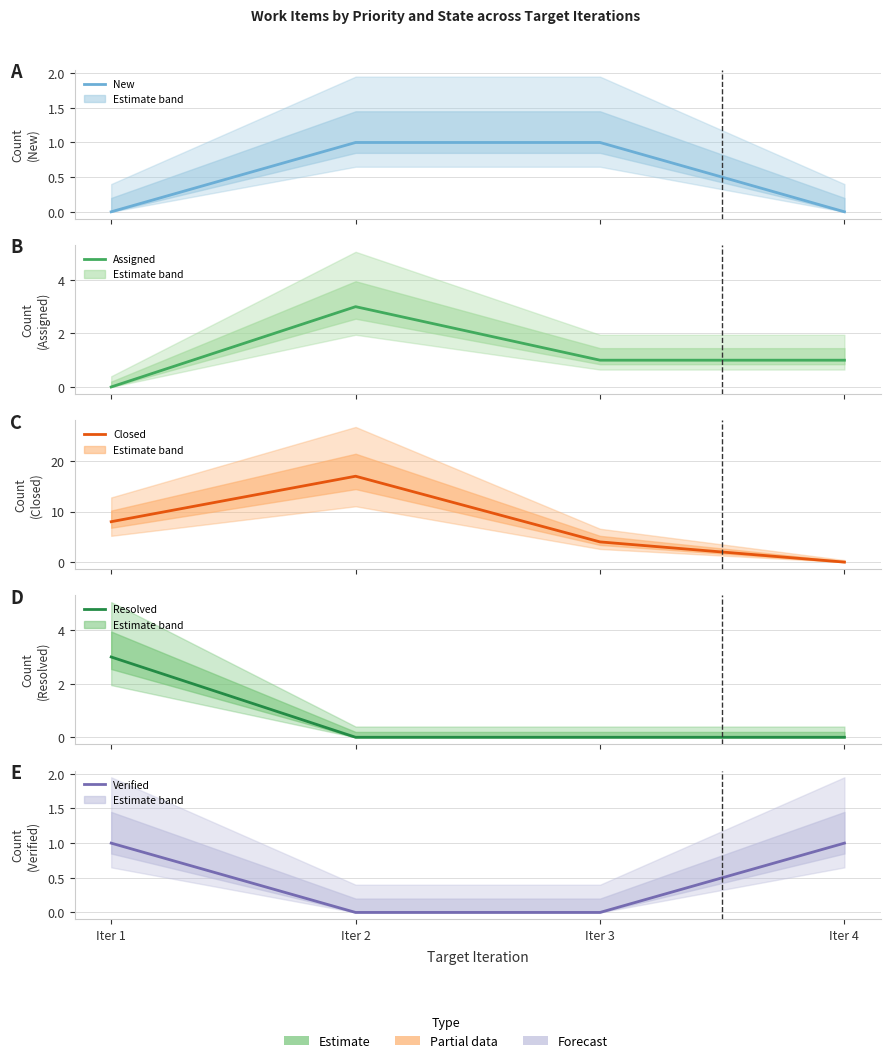

What are all the series names shown in the legend?

New, Assigned, Closed, Resolved, Verified